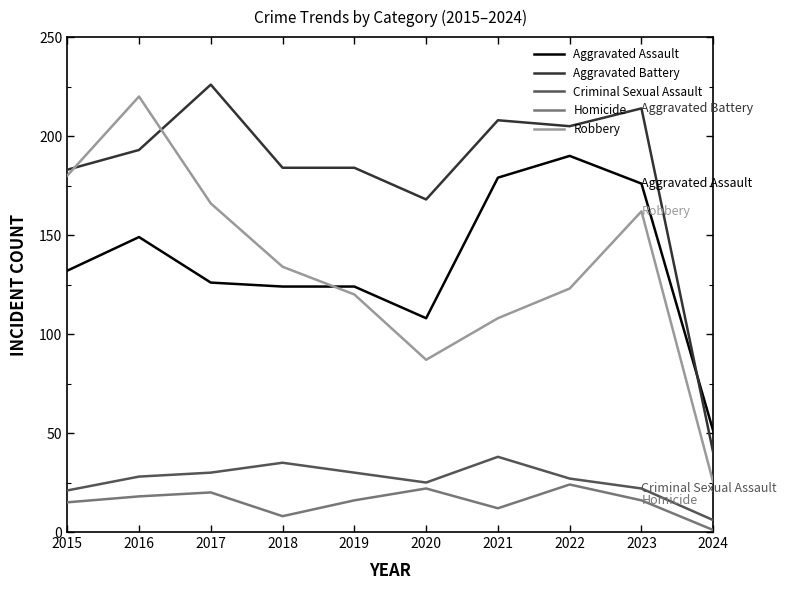

True or false: Robbery has more than 2 interior local peaks.

False